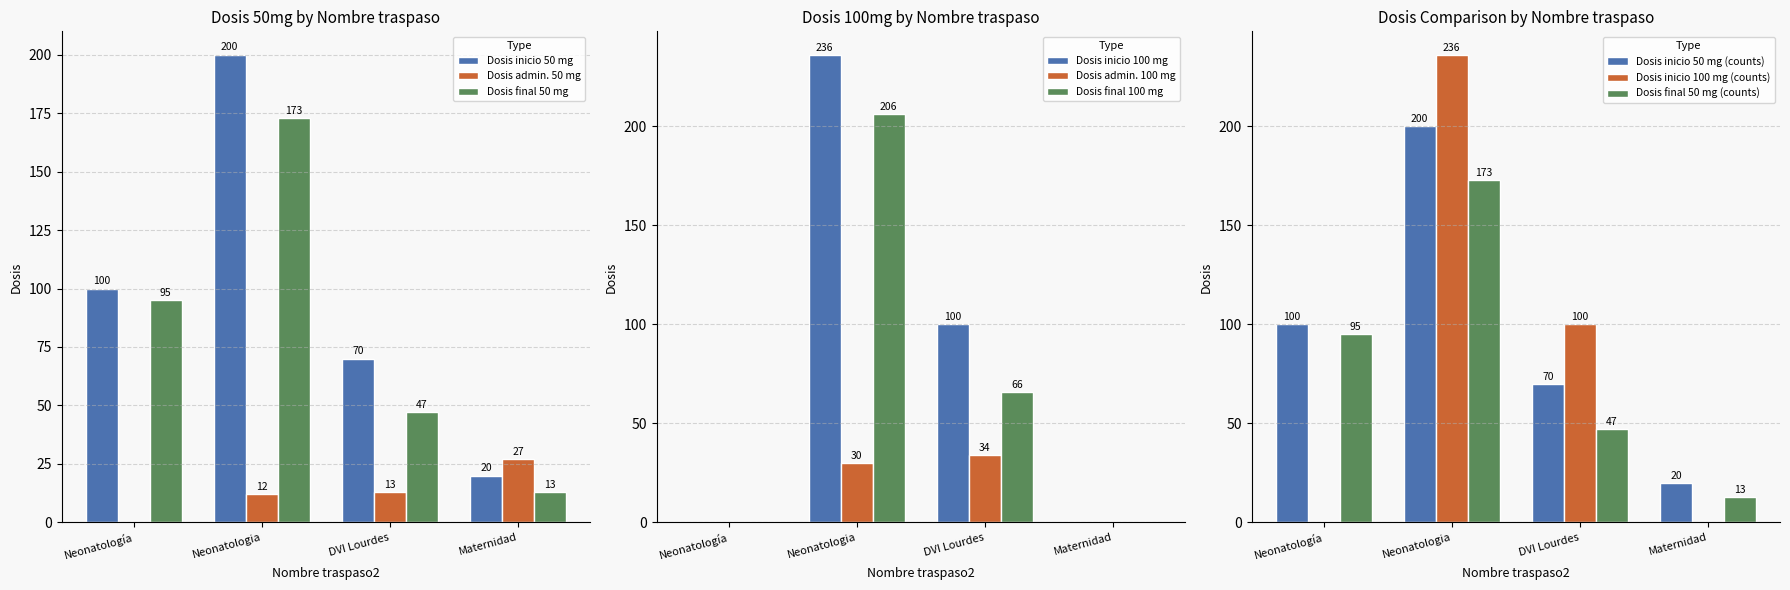

How many values in the Dosis final 50 mg series are below 95?

2